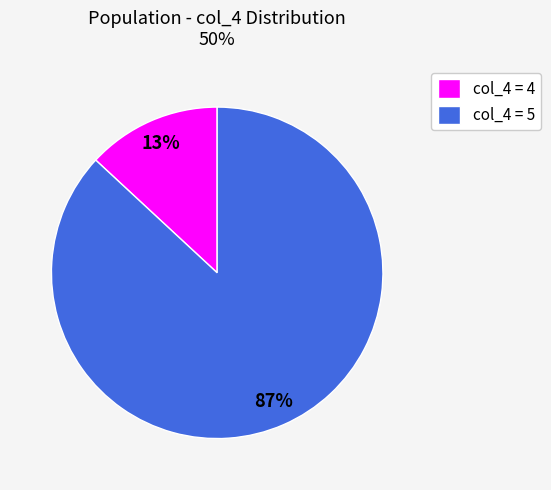

How many slices are in this pie chart?

2